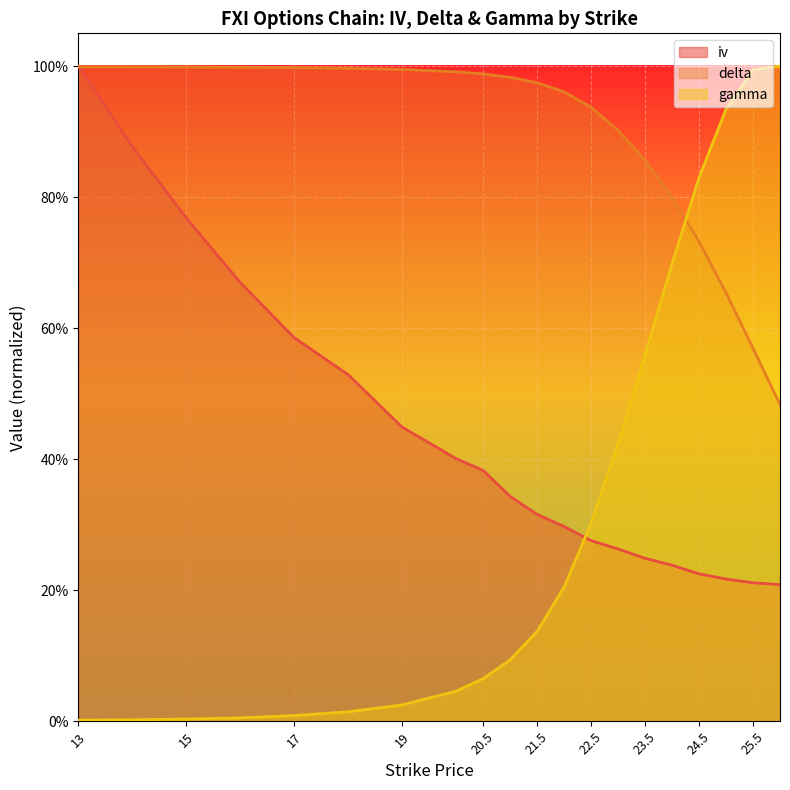

What is the difference between the second highest and minimum values in the delta series?

0.5